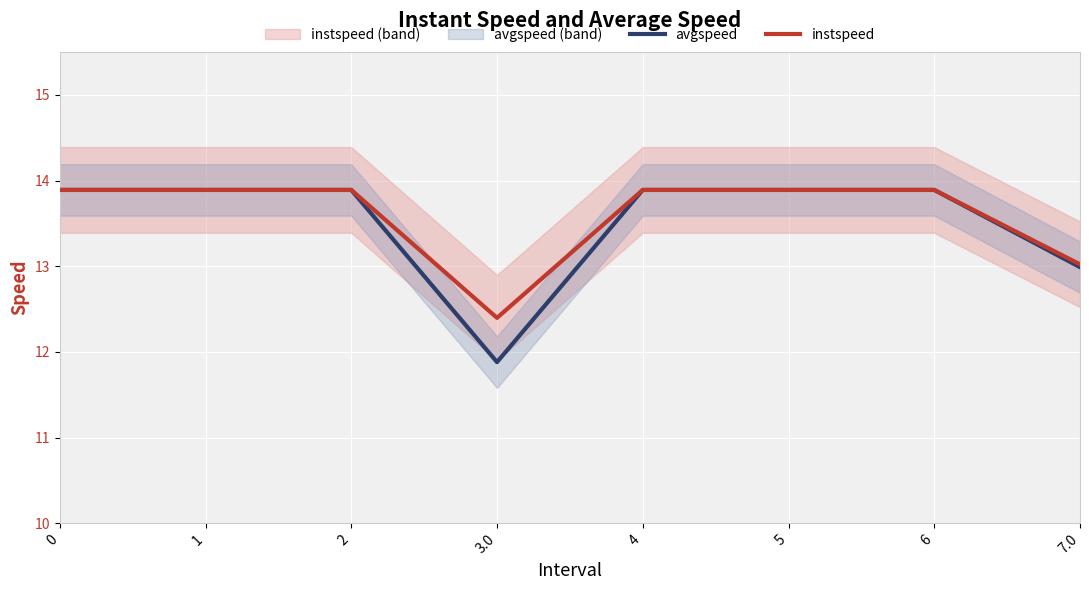

Reading right to left, list all the values displayed in this chart.

avgspeed: 7.0=13.0	6=13.9	5=13.9	4=13.9	3.0=11.9	2=13.9	1=13.9	0=13.9
instspeed: 7.0=13.0	6=13.9	5=13.9	4=13.9	3.0=12.4	2=13.9	1=13.9	0=13.9